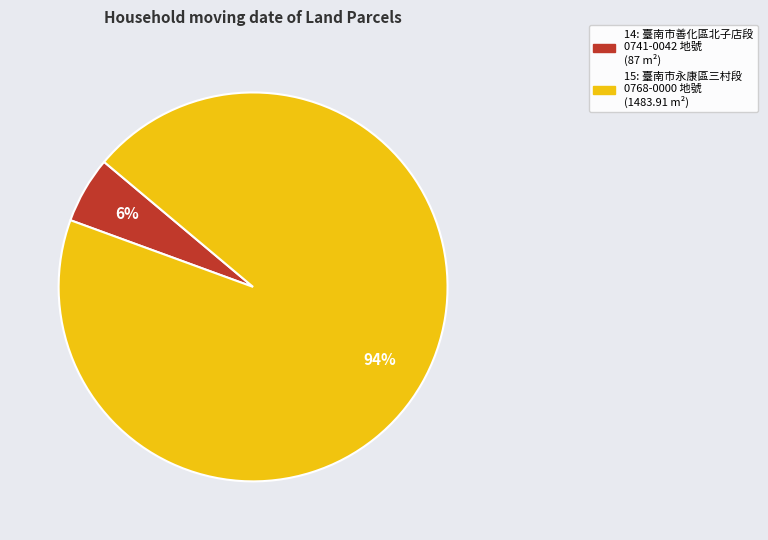

To the nearest percent, what portion does 14 represent?

6%